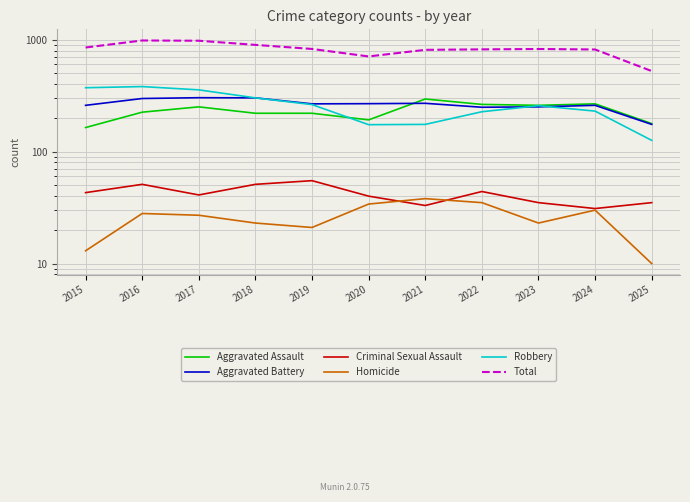

The Aggravated Battery series shows 303 at 2017. True or false?

True